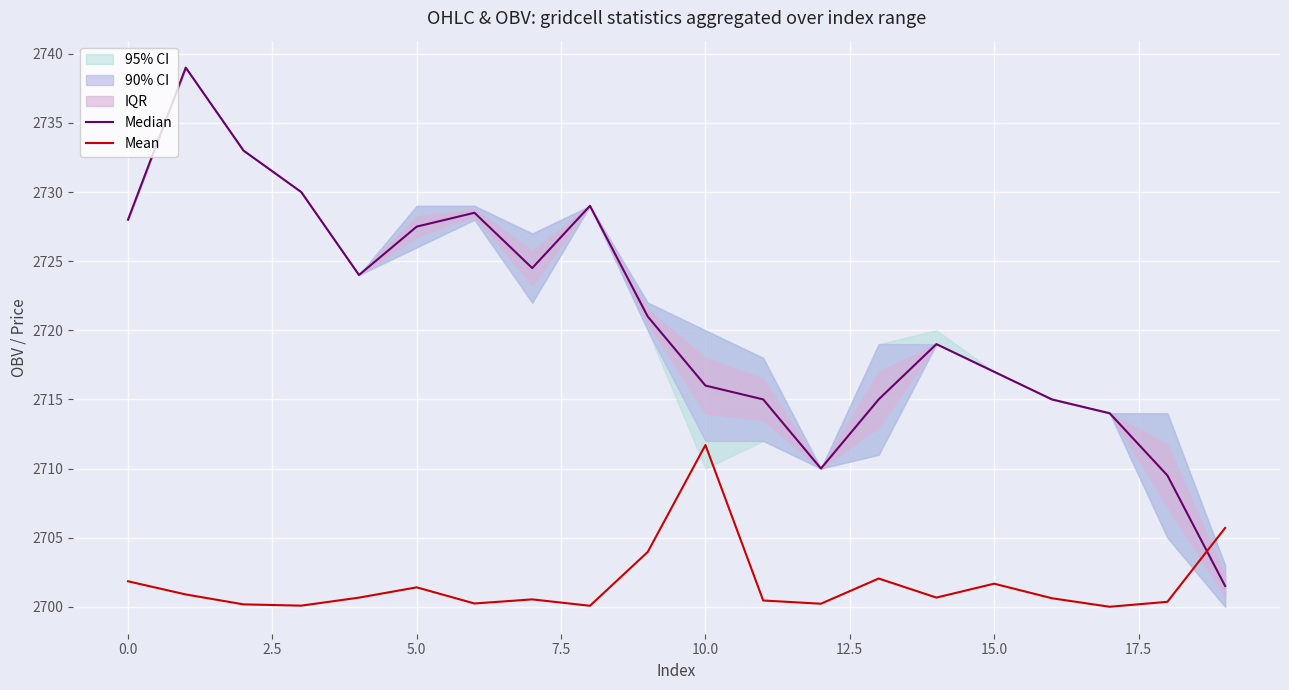

At which label does Mean reach its peak?

10.0